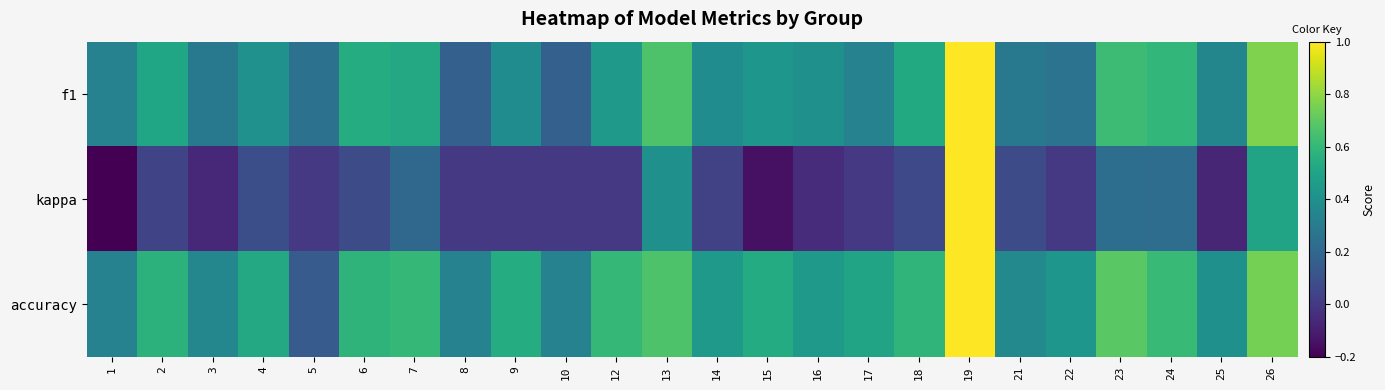

What is the minimum value shown in the chart?

-0.2